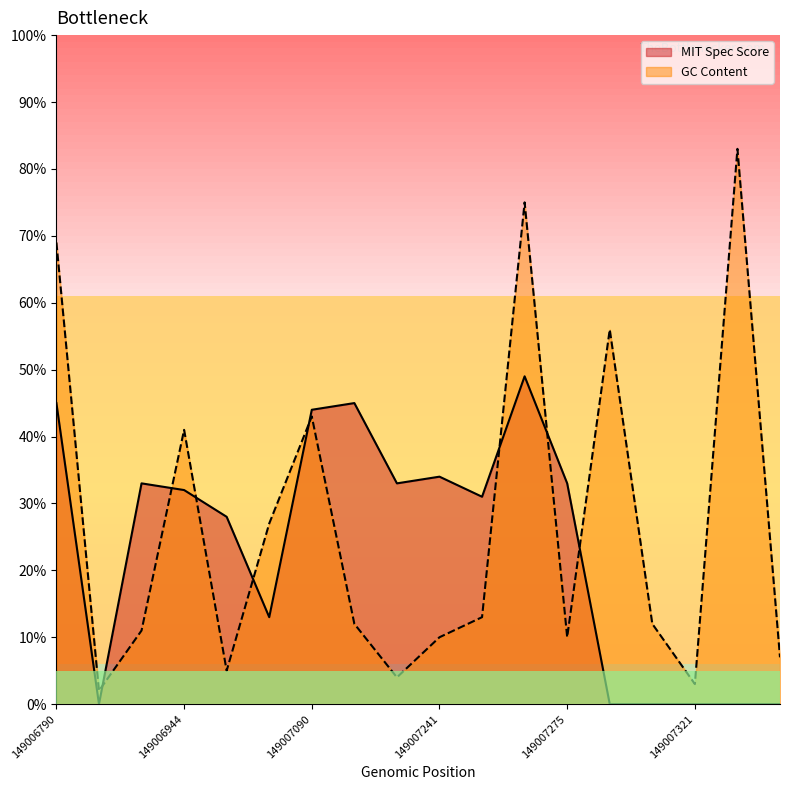

What are all the series names shown in the legend?

MIT Spec Score, GC Content